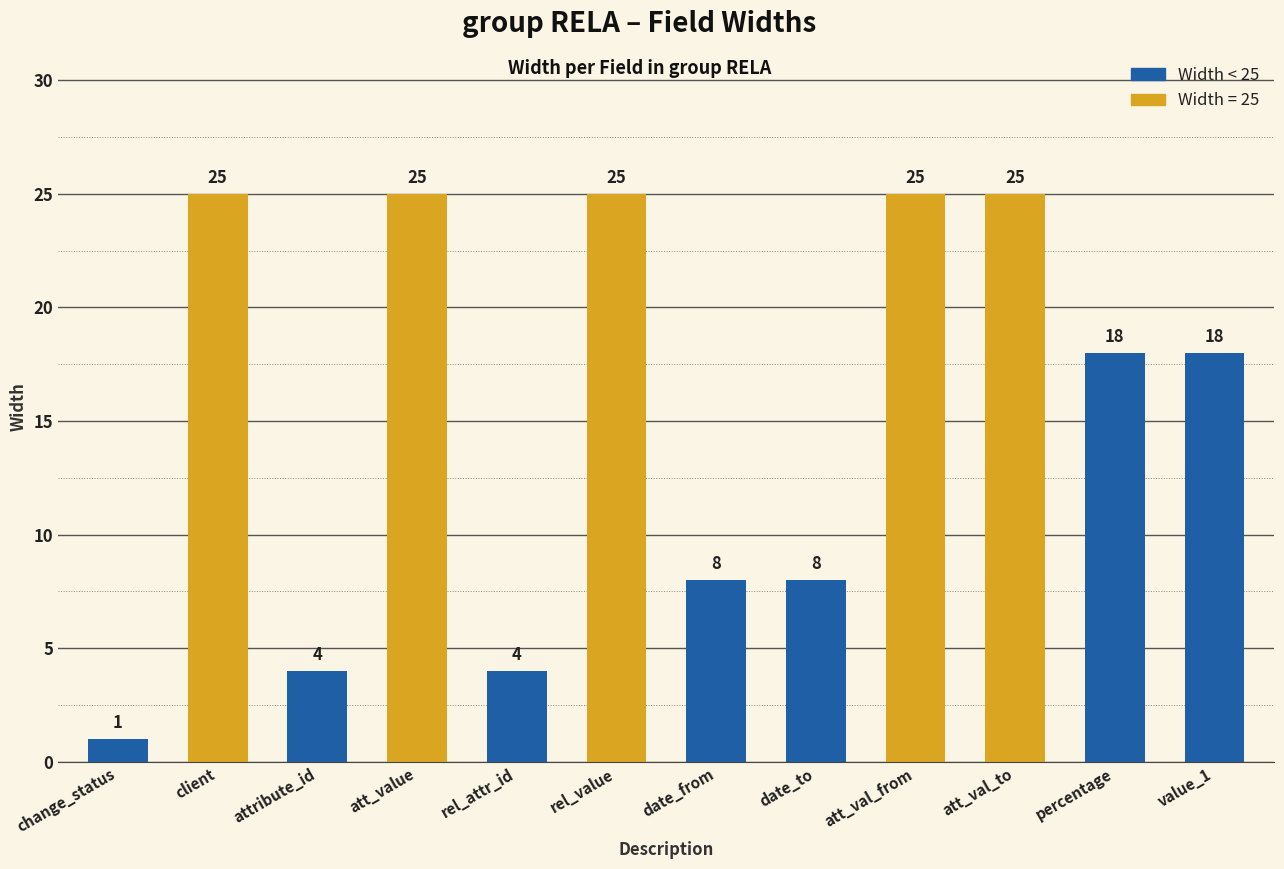

Which label corresponds to the smallest value in the chart?

change_status